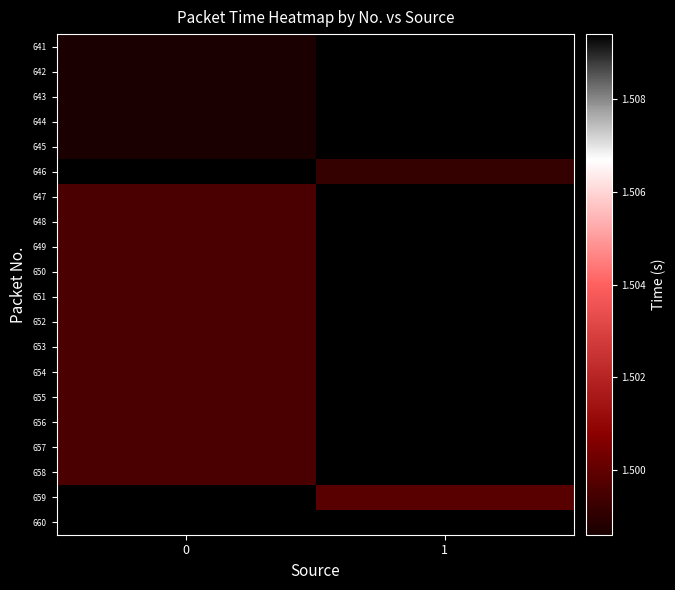

What is the minimum value for 658?

1.5